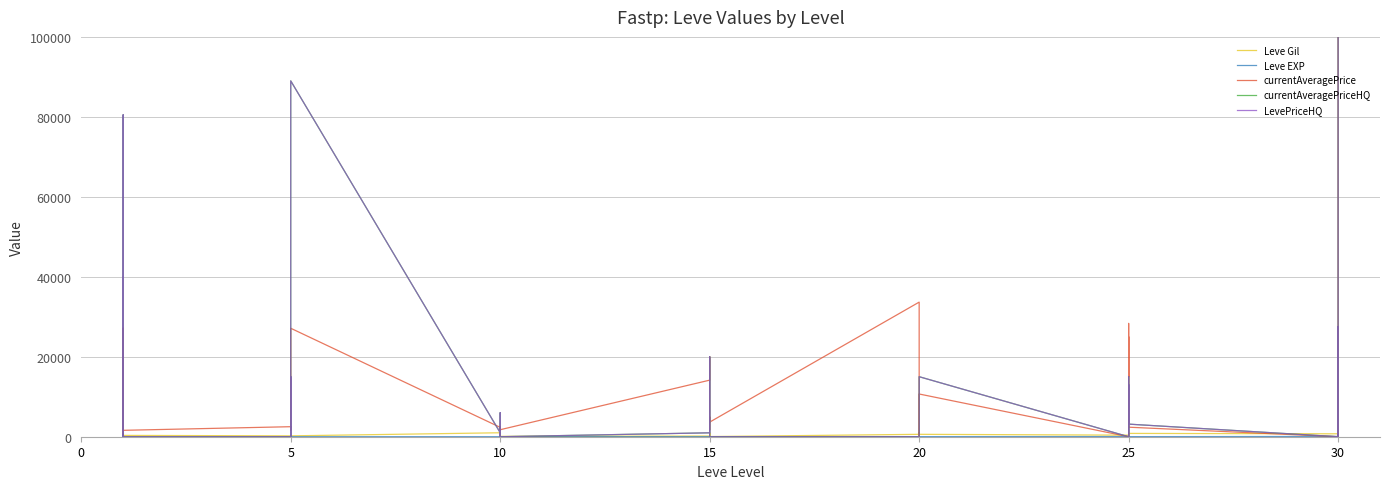

The Leve EXP series shows 630 at 10. True or false?

True